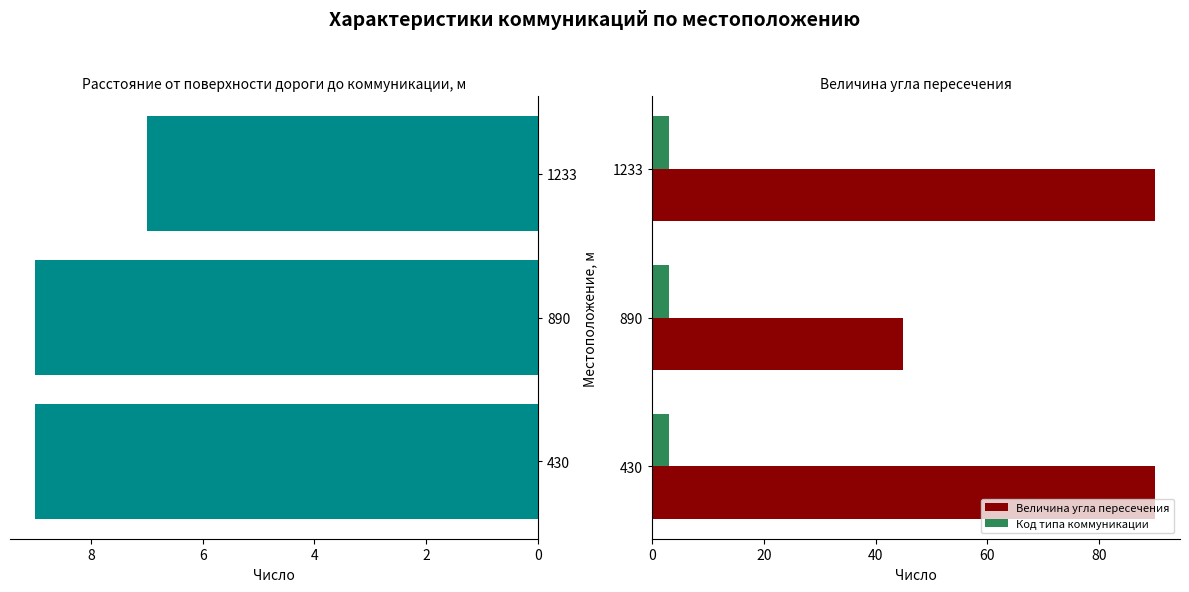

What is the average value of the Величина угла пересечения series?

75